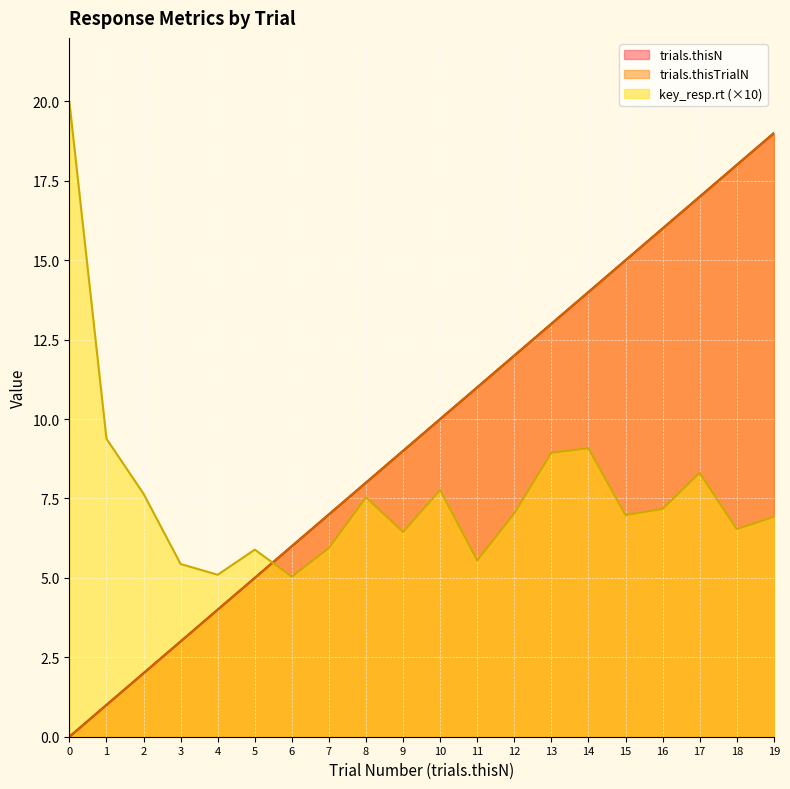

Is it true that key_resp.rt equals 3.9 at 17?

False